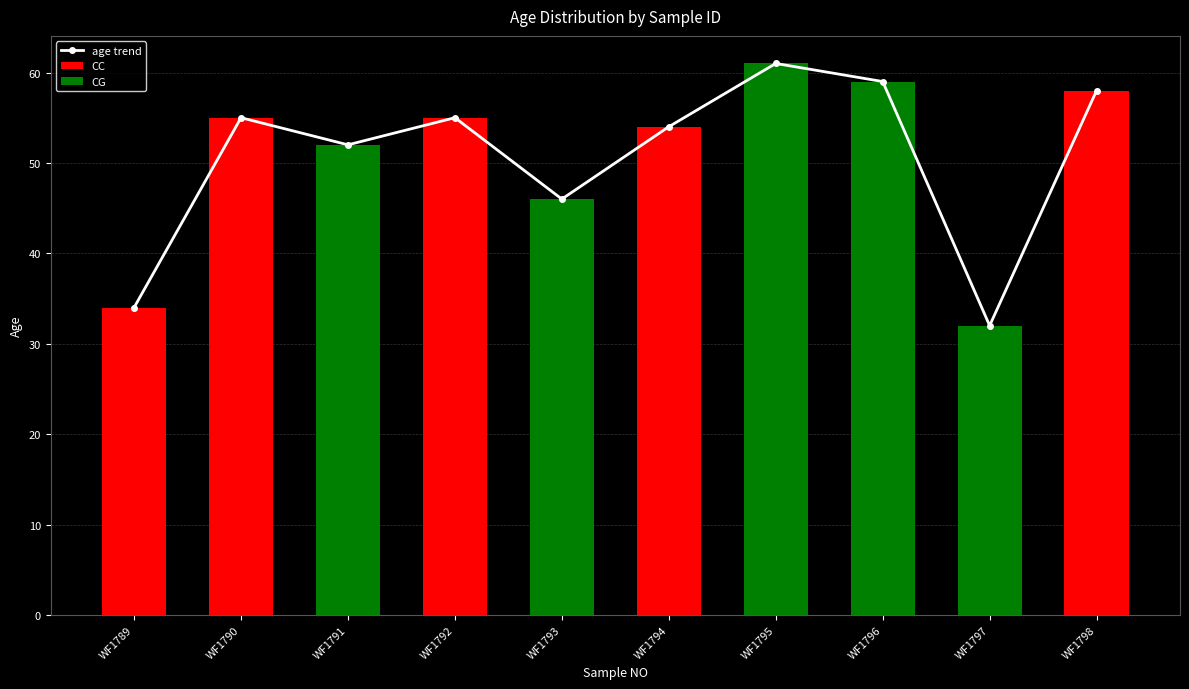

What is the minimum value shown in the chart?

32